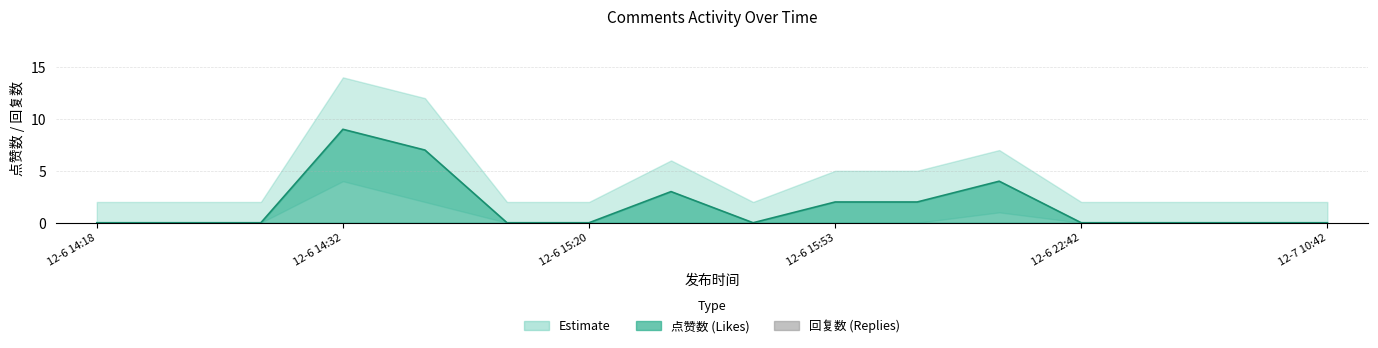

Count the values in the range 0 to 3.

13